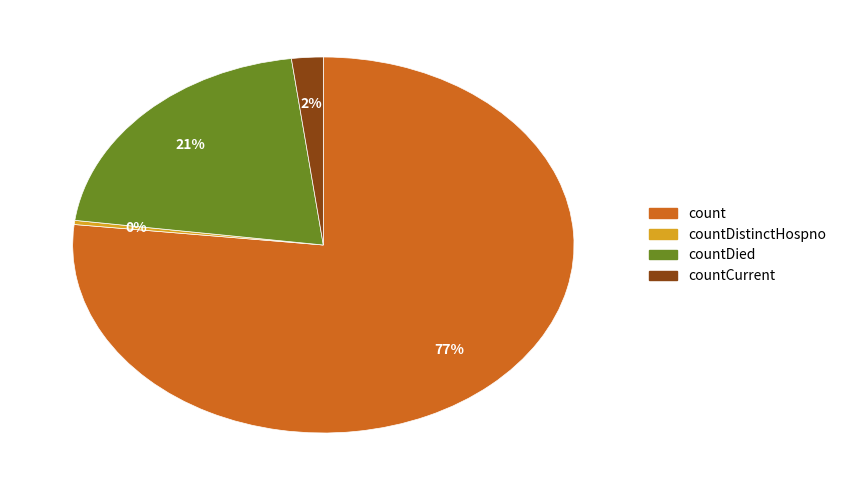

Is there any slice that represents more than half of the pie?

Yes